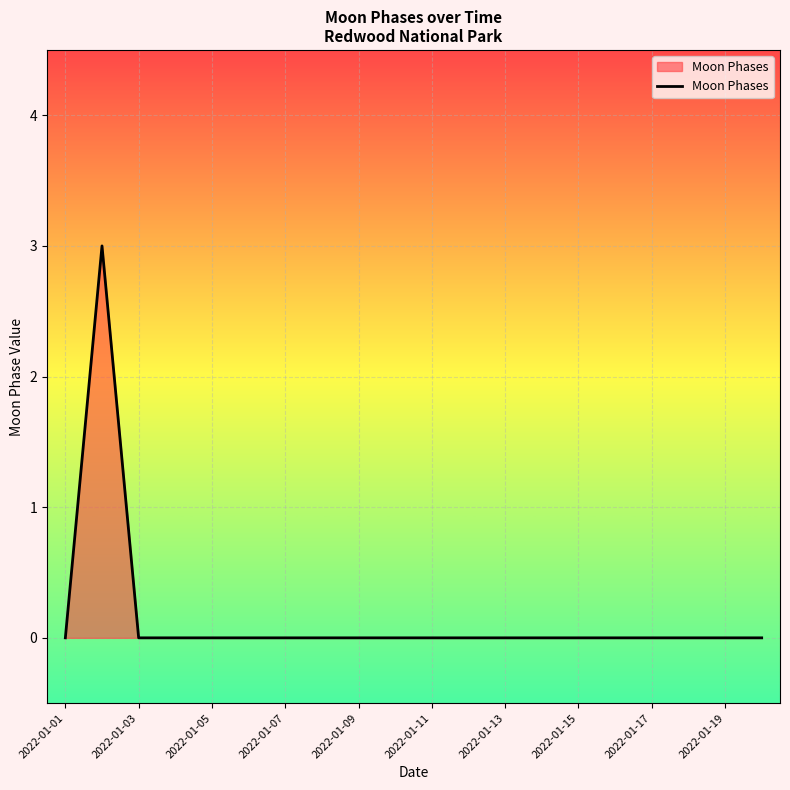

How many lines are shown in the chart?

1